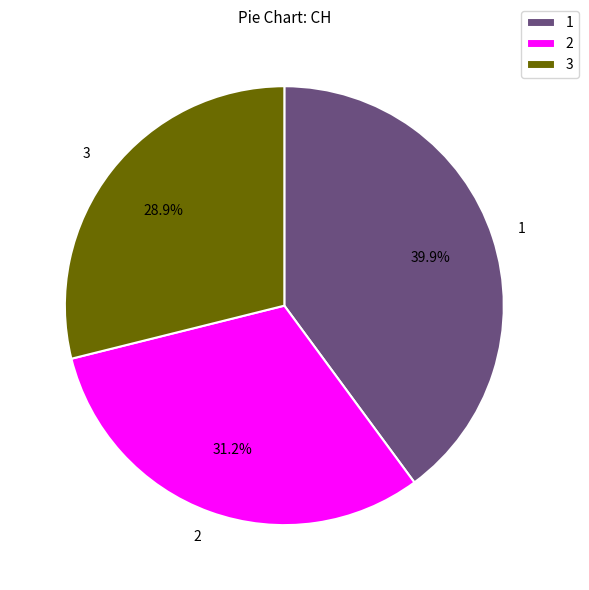

Rank the categories by value from lowest to highest.

3, 2, 1